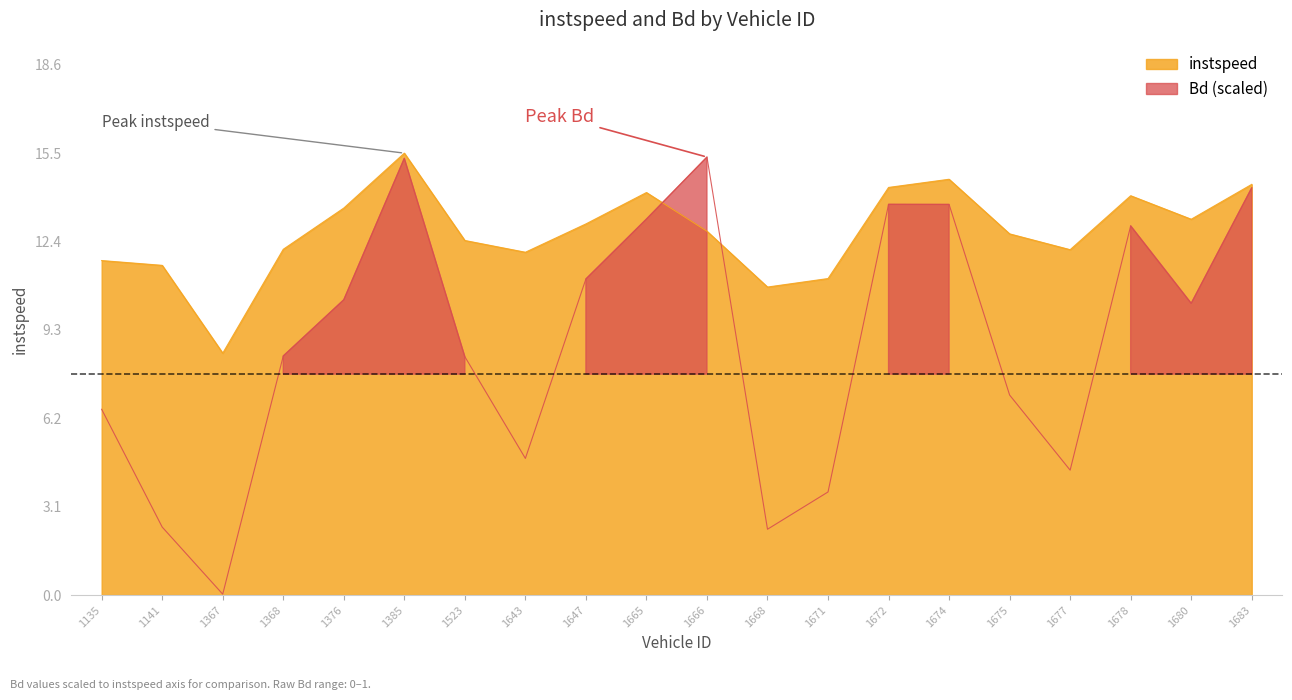

What are all the series names shown in the legend?

instspeed, Bd